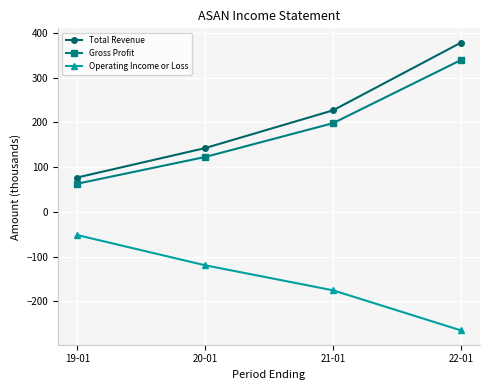

At which category is the sum across all series the highest?

22-01